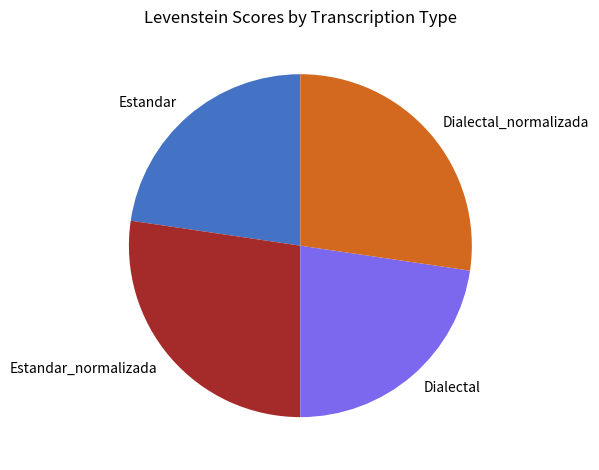

How many slices are in this pie chart?

4